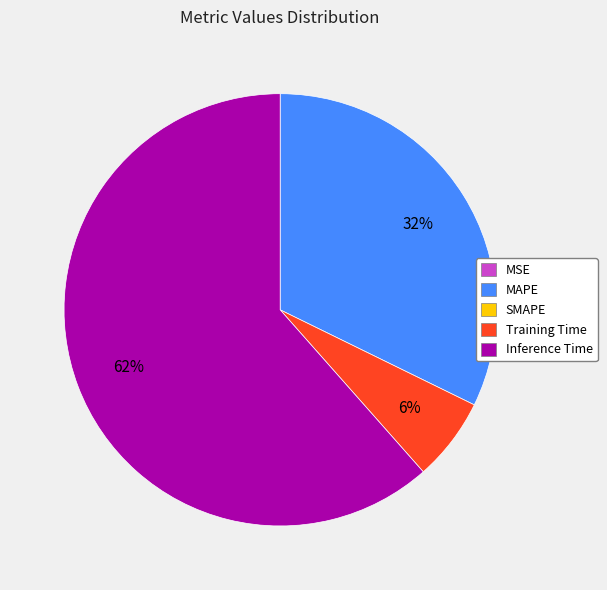

To the nearest percent, what is the average slice percentage?

25%